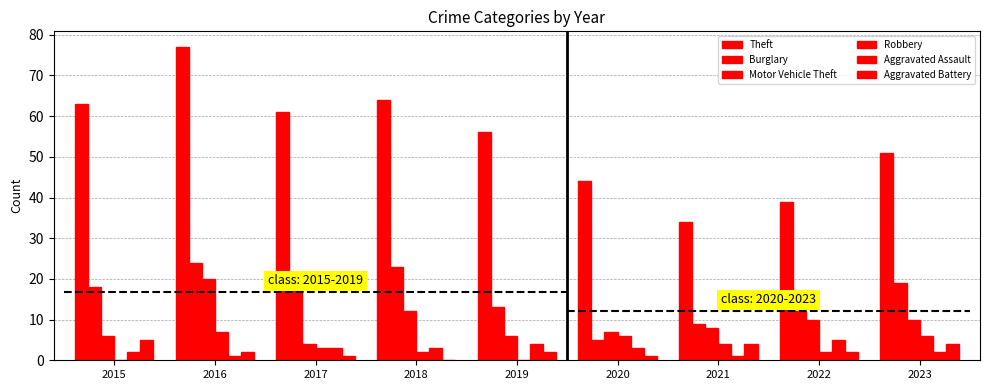

Reading left to right, what are all the values shown in this chart?

Theft: 63	77	61	64	56	44	34	39	51
Burglary: 18	24	18	23	13	5	9	12	19
Motor Vehicle Theft: 6	20	4	12	6	7	8	10	10
Robbery: 0	7	3	2	0	6	4	2	6
Aggravated Assault: 2	1	3	3	4	3	1	5	2
Aggravated Battery: 5	2	1	0	2	1	4	2	4